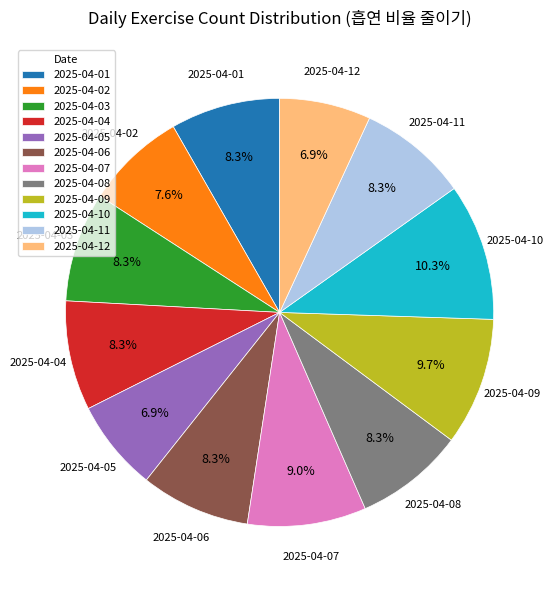

Combined, do 2025-04-10 and 2025-04-08 account for over 50%?

No